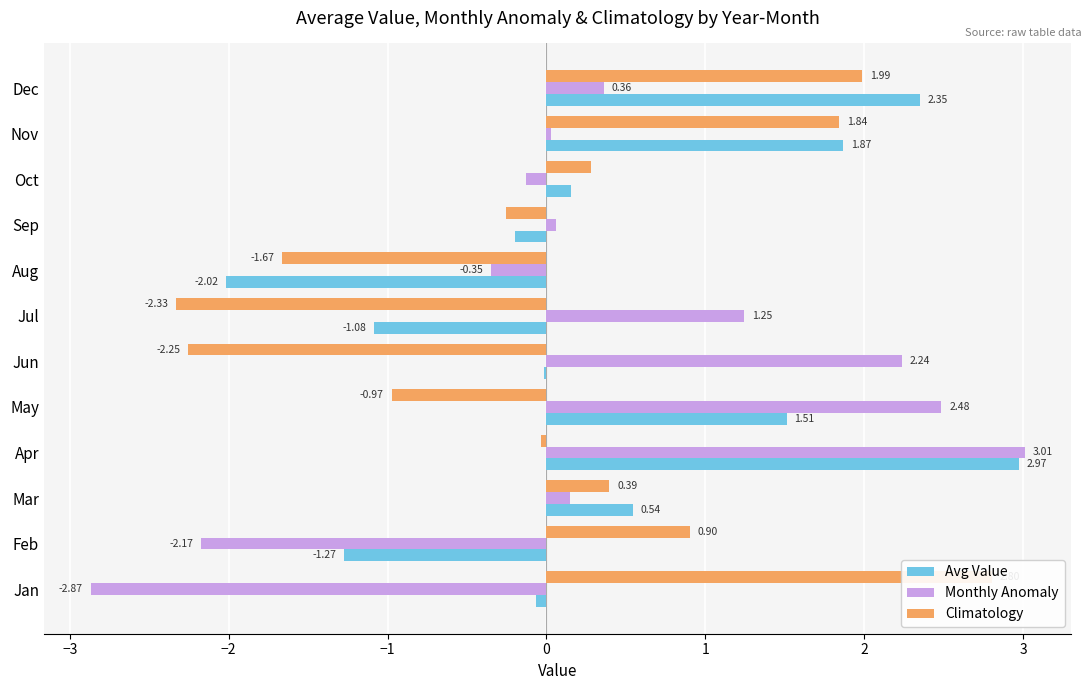

The Monthly Anomaly series shows 1.3 at Apr. True or false?

False